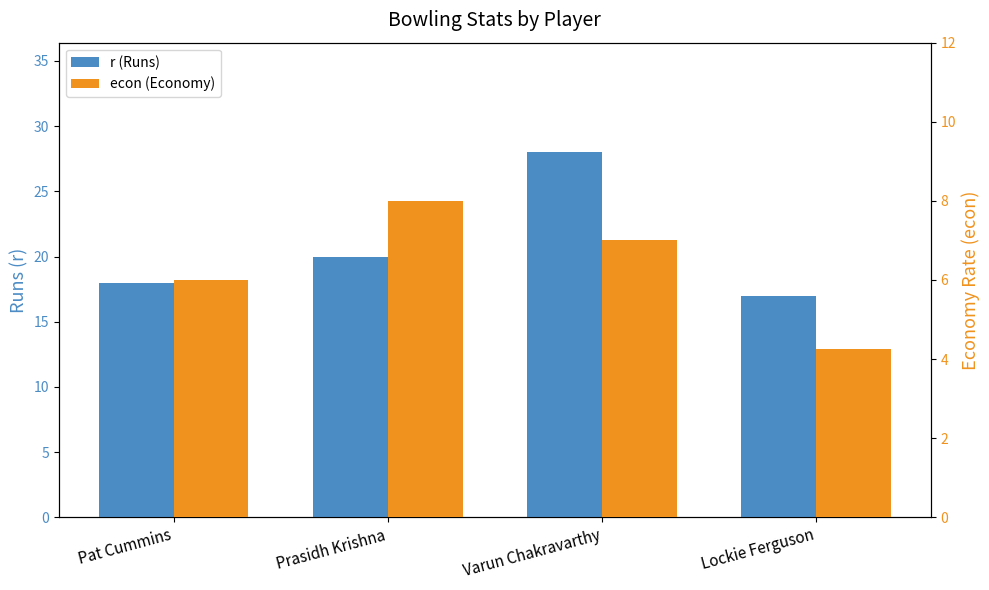

Rank the series by their average value, from highest to lowest.

r (Runs), econ (Economy)